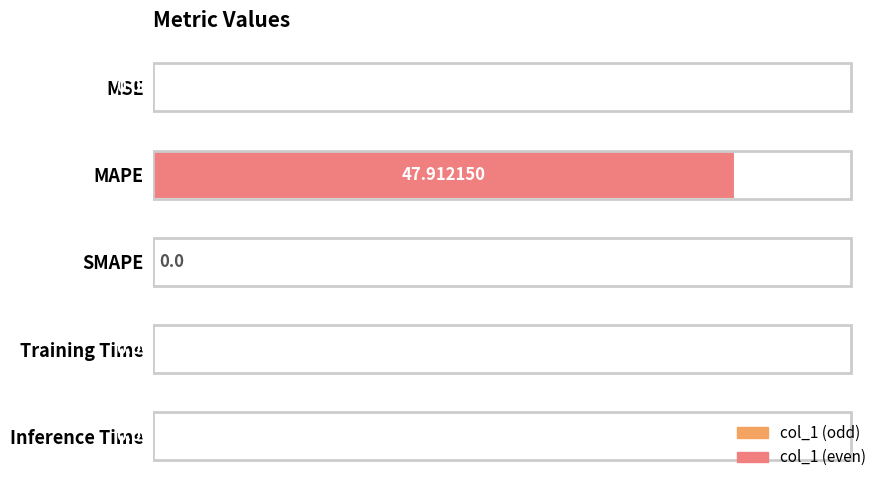

What is the sum of all values?

47.9